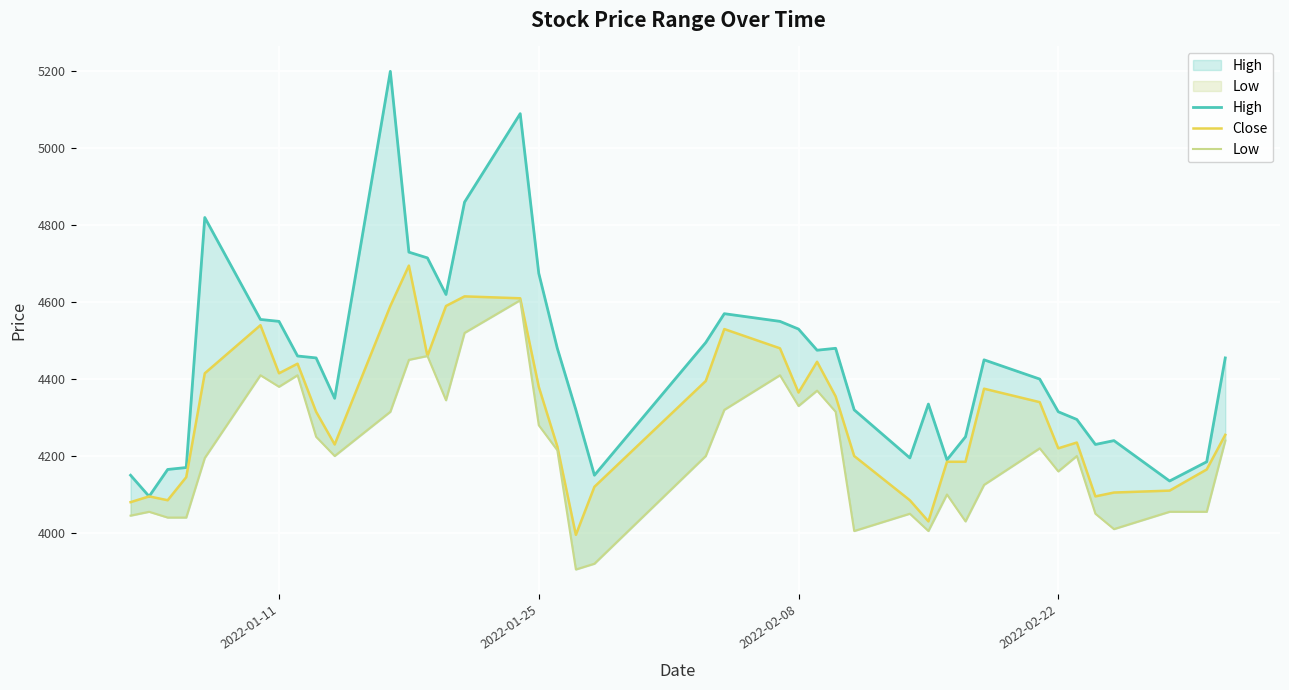

True or false: Low and Close intersect in this chart.

False